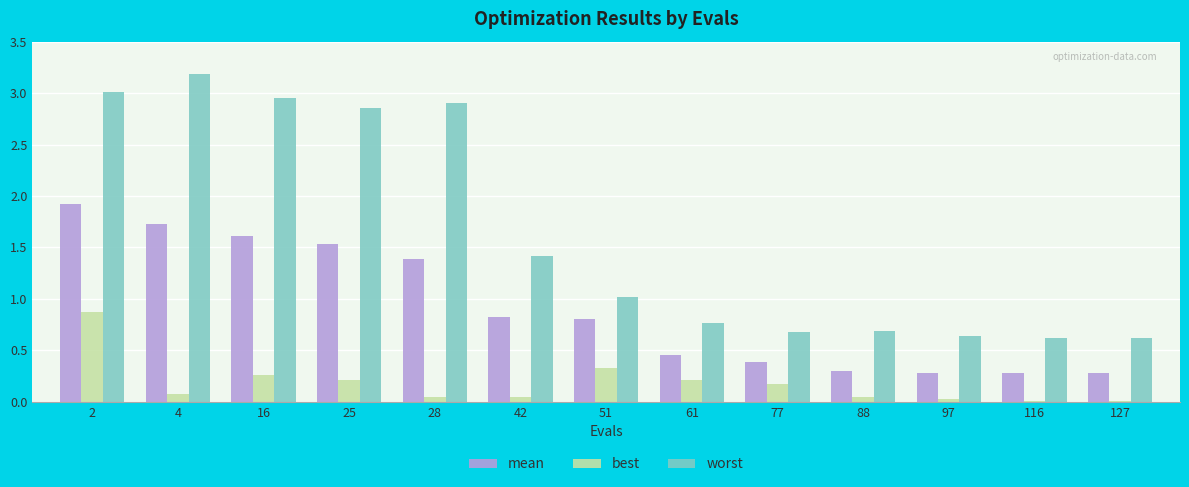

Which series changed the most between 25 and 77?

worst